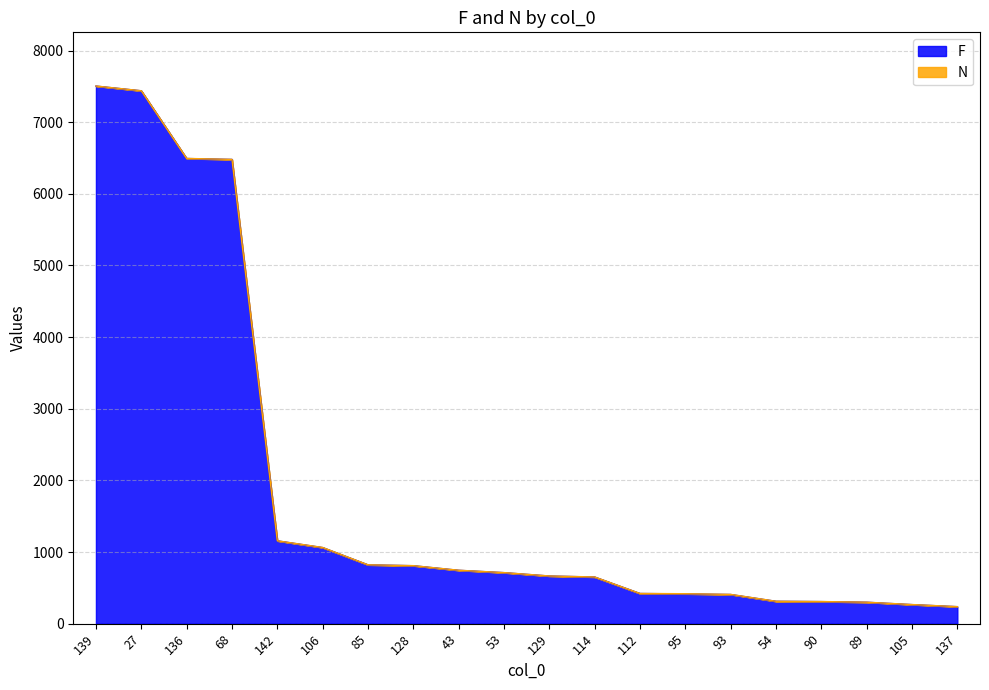

What is the greatest value displayed?

7504